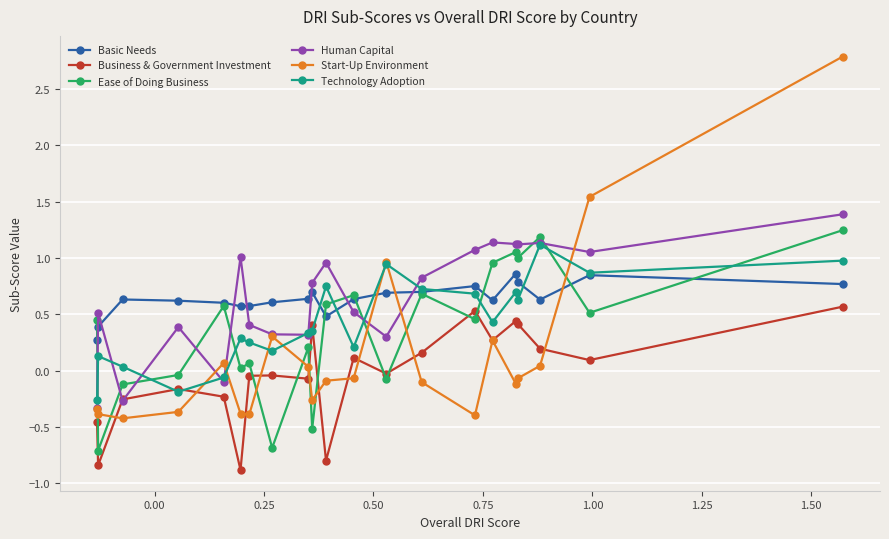

What is the lowest value of the Ease of Doing Business series?

-0.7